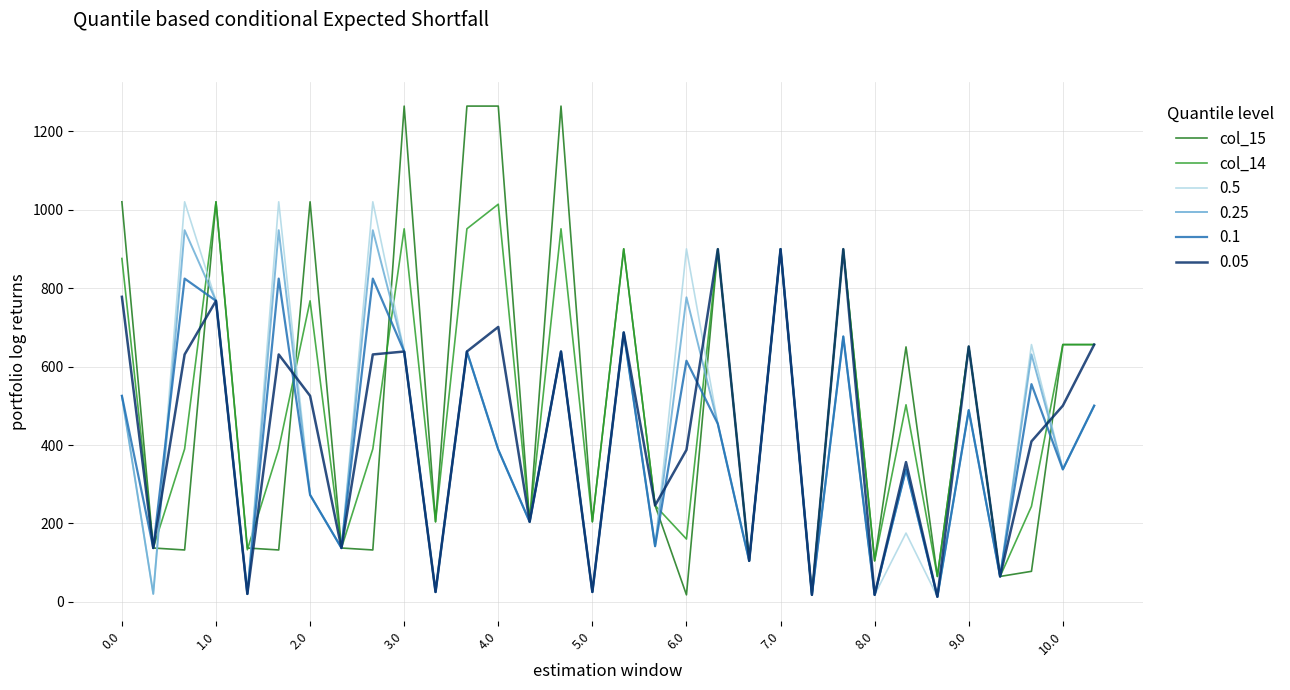

Which series has the largest range (max minus min)?

col_15